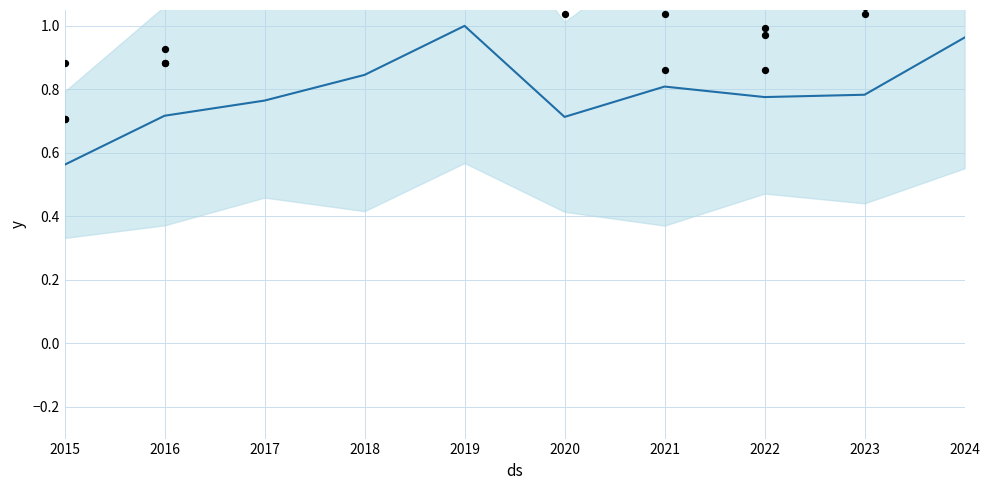

Which has a higher value, 2020 or 2015?

2020